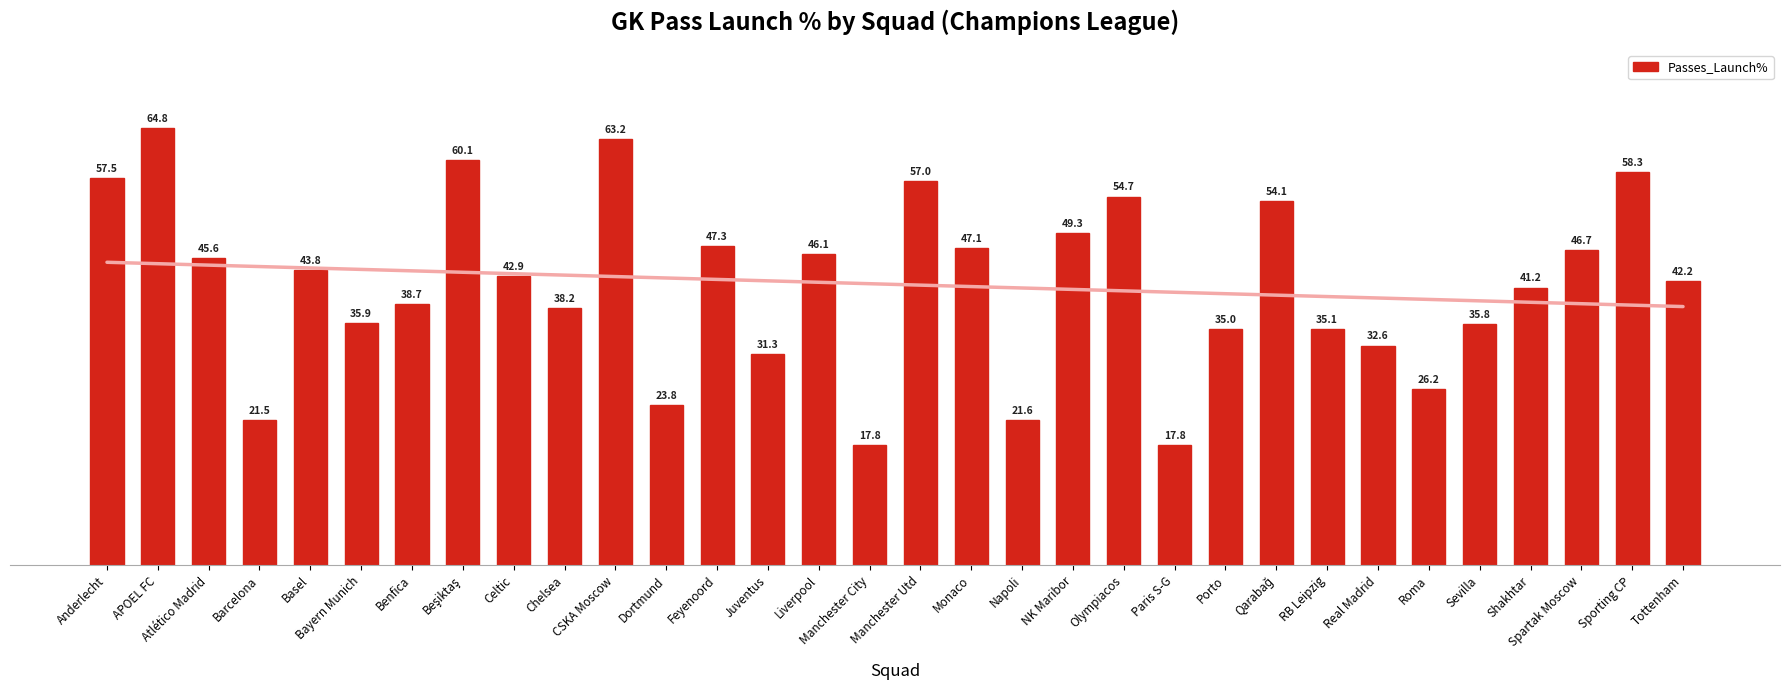

Rank the categories by value from lowest to highest.

Manchester City, Paris S-G, Barcelona, Napoli, Dortmund, Roma, Juventus, Real Madrid, Porto, RB Leipzig, Sevilla, Bayern Munich, Chelsea, Benfica, Shakhtar, Tottenham, Celtic, Basel, Atlético Madrid, Liverpool, Spartak Moscow, Monaco, Feyenoord, NK Maribor, Qarabağ, Olympiacos, Manchester Utd, Anderlecht, Sporting CP, Beşiktaş, CSKA Moscow, APOEL FC